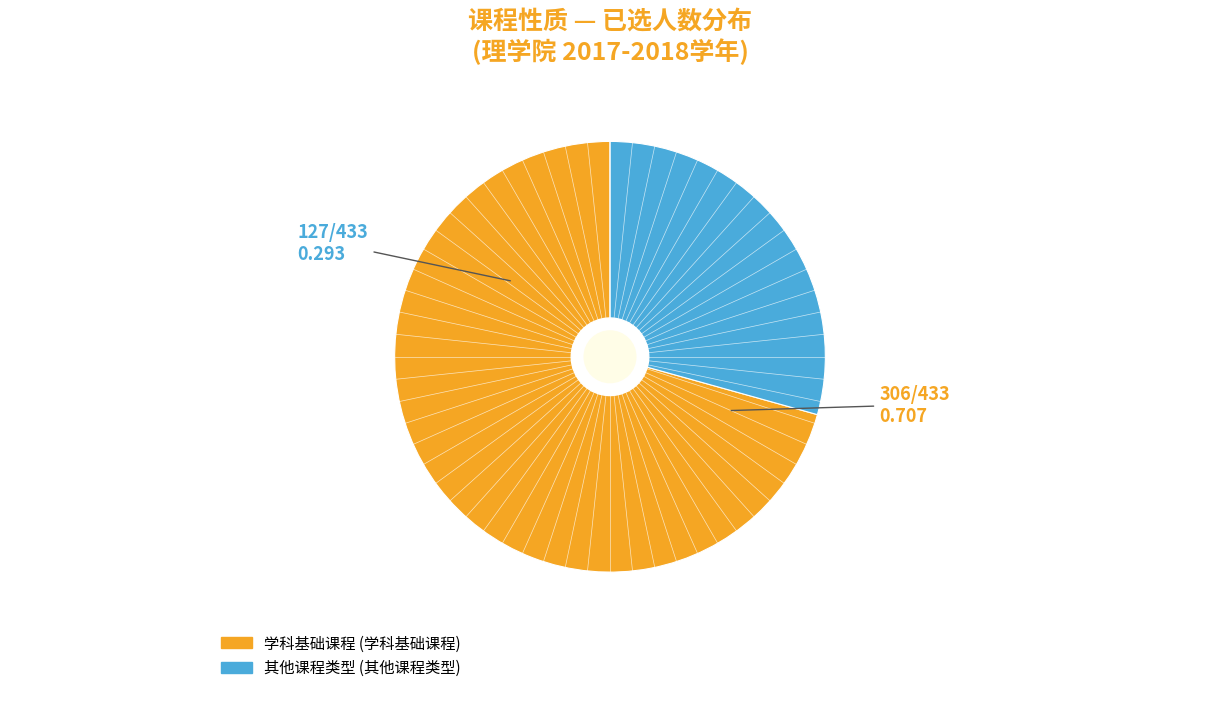

Is there a majority slice in this chart?

Yes